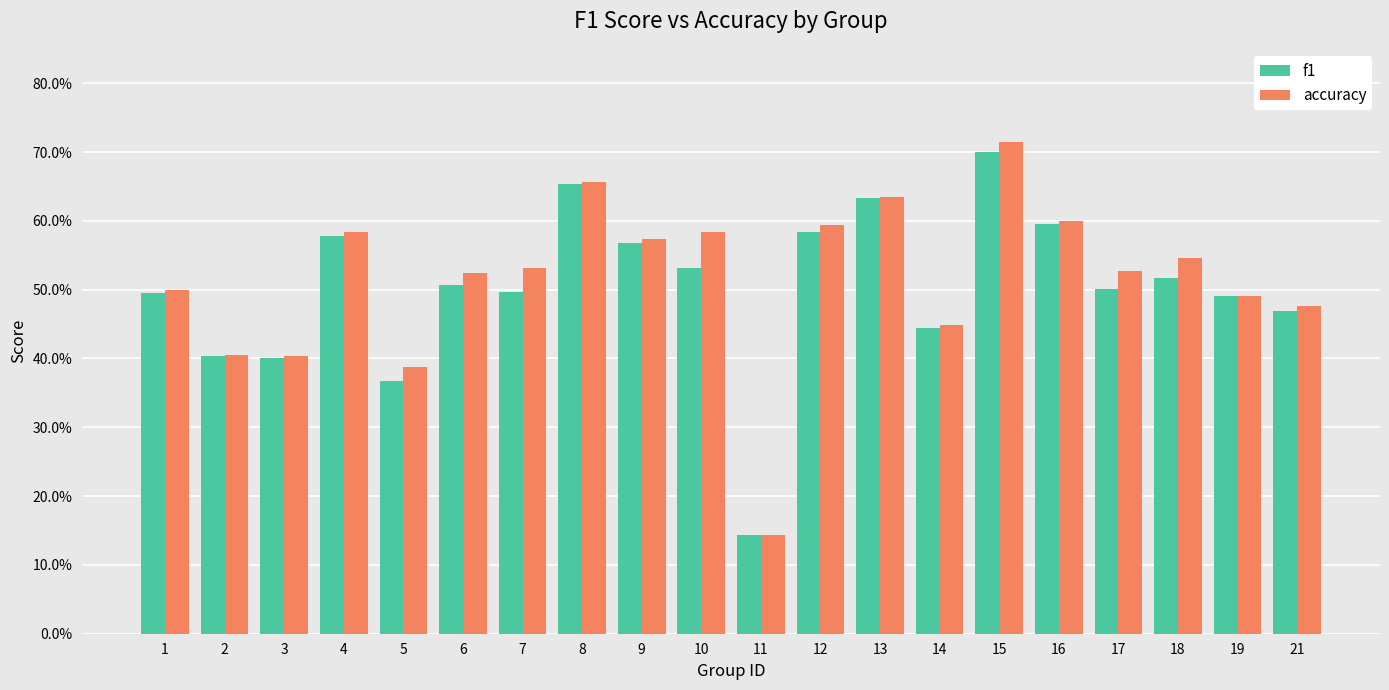

Reading left to right, what are all the values shown in this chart?

f1: 1=0.5	2=0.4	3=0.4	4=0.6	5=0.4	6=0.5	7=0.5	8=0.7	9=0.6	10=0.5	11=0.1	12=0.6	13=0.6	14=0.4	15=0.7	16=0.6	17=0.5	18=0.5	19=0.5	21=0.5
accuracy: 1=0.5	2=0.4	3=0.4	4=0.6	5=0.4	6=0.5	7=0.5	8=0.7	9=0.6	10=0.6	11=0.1	12=0.6	13=0.6	14=0.4	15=0.7	16=0.6	17=0.5	18=0.5	19=0.5	21=0.5